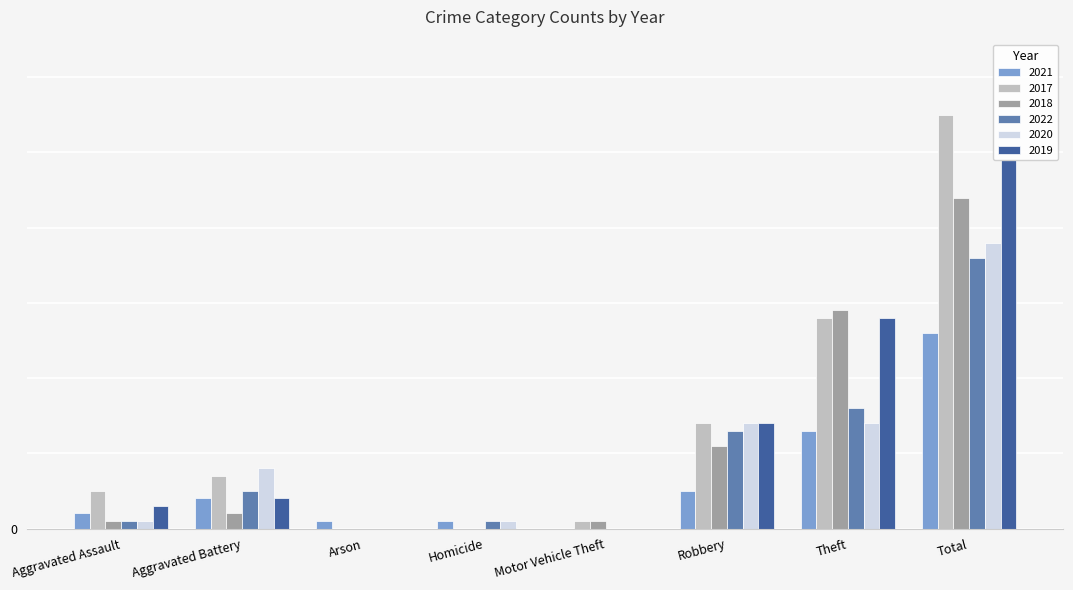

Rank the series by their maximum value, from lowest to highest.

2021, 2022, 2020, 2018, 2019, 2017